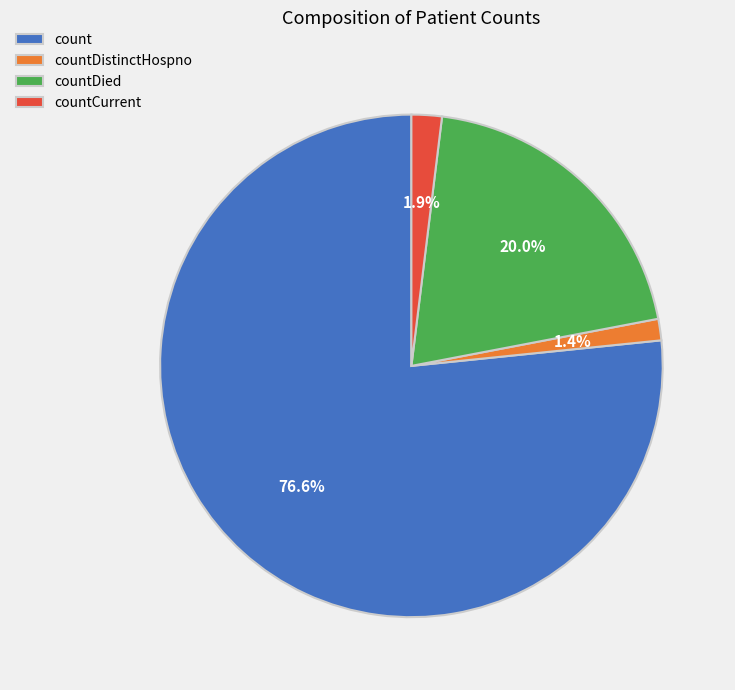

What is the largest slice in the pie chart?

count